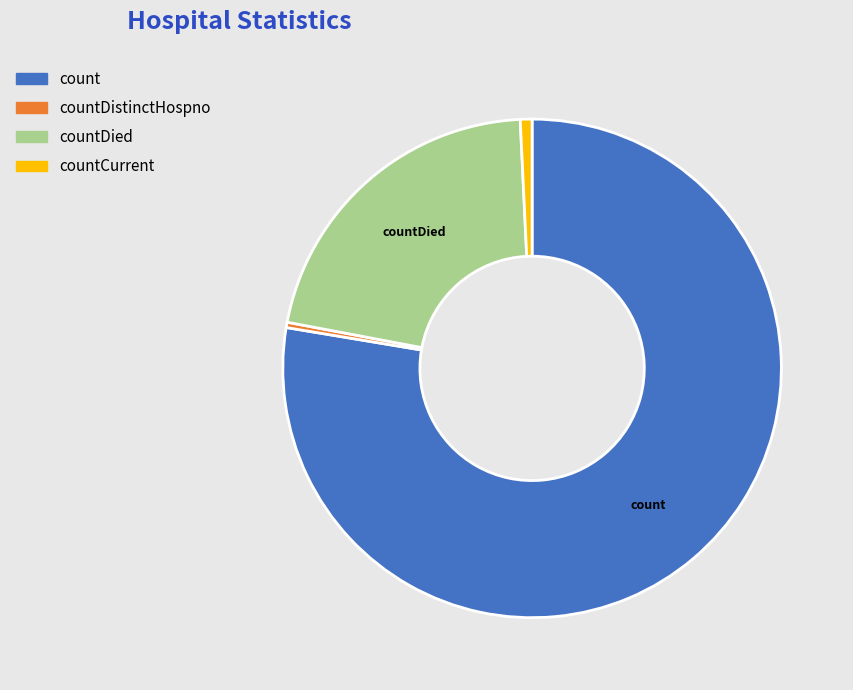

Is there a majority slice in this chart?

Yes